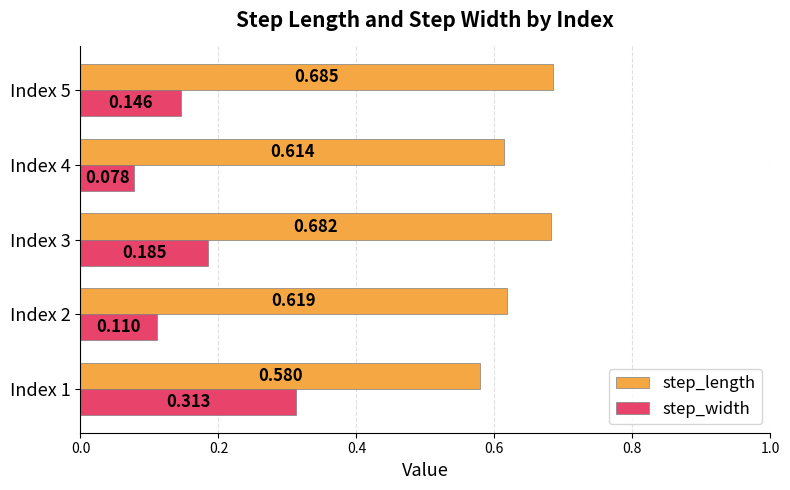

Which series has the largest range (max minus min)?

step_width